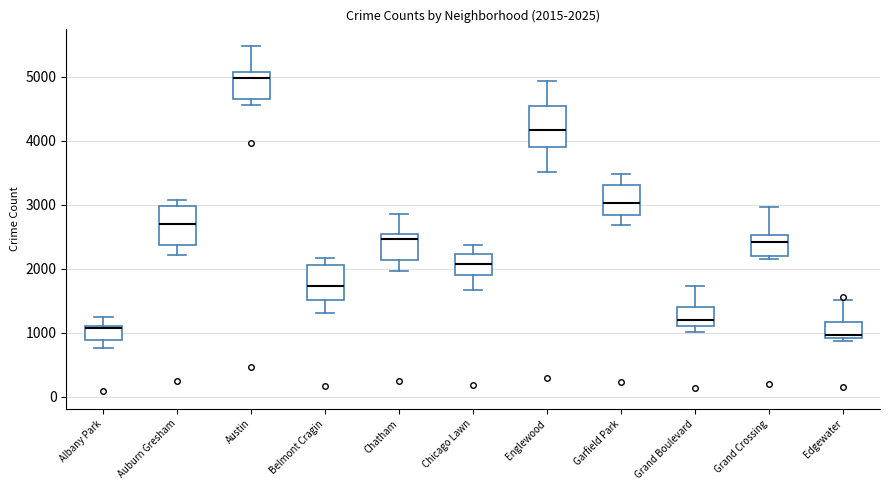

Which box has the lowest median line?

Edgewater